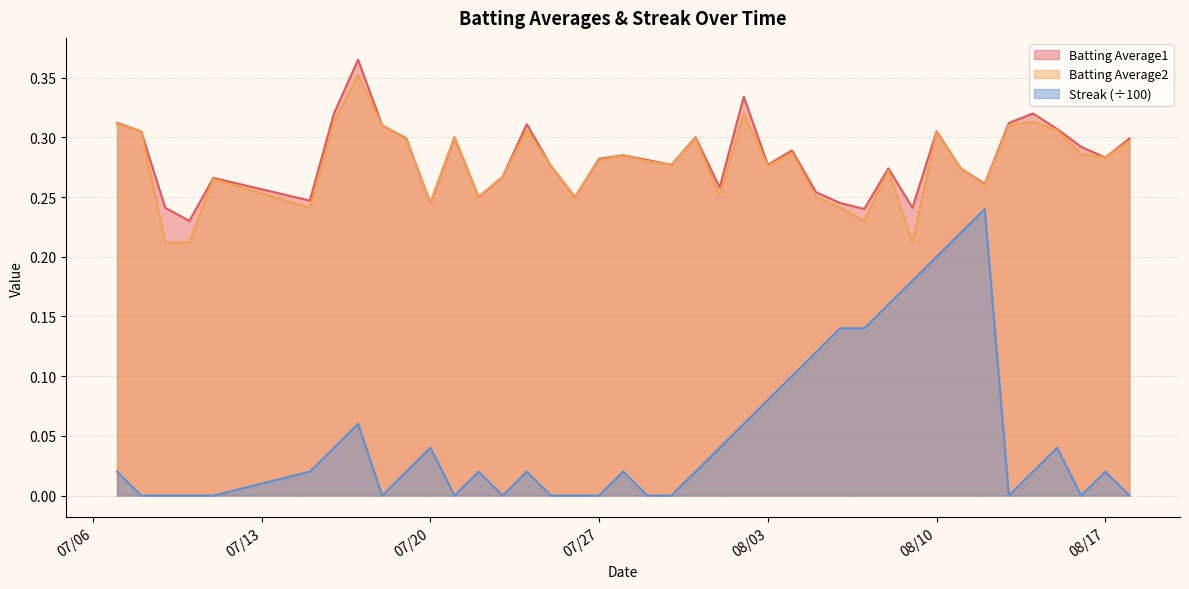

Rank the categories by Batting Average2 value from highest to lowest.

2010-07-17, 2010-08-02, 2010-07-16, 2010-08-14, 2010-07-07, 2010-07-18, 2010-08-13, 2010-07-24, 2010-08-15, 2010-07-08, 2010-08-10, 2010-07-21, 2010-07-31, 2010-07-19, 2010-08-18, 2010-08-04, 2010-08-16, 2010-07-28, 2010-08-17, 2010-07-27, 2010-07-29, 2010-07-30, 2010-07-25, 2010-08-03, 2010-08-11, 2010-08-08, 2010-07-23, 2010-07-11, 2010-08-12, 2010-08-01, 2010-07-22, 2010-07-26, 2010-08-05, 2010-07-20, 2010-07-15, 2010-08-06, 2010-08-07, 2010-07-09, 2010-07-10, 2010-08-09